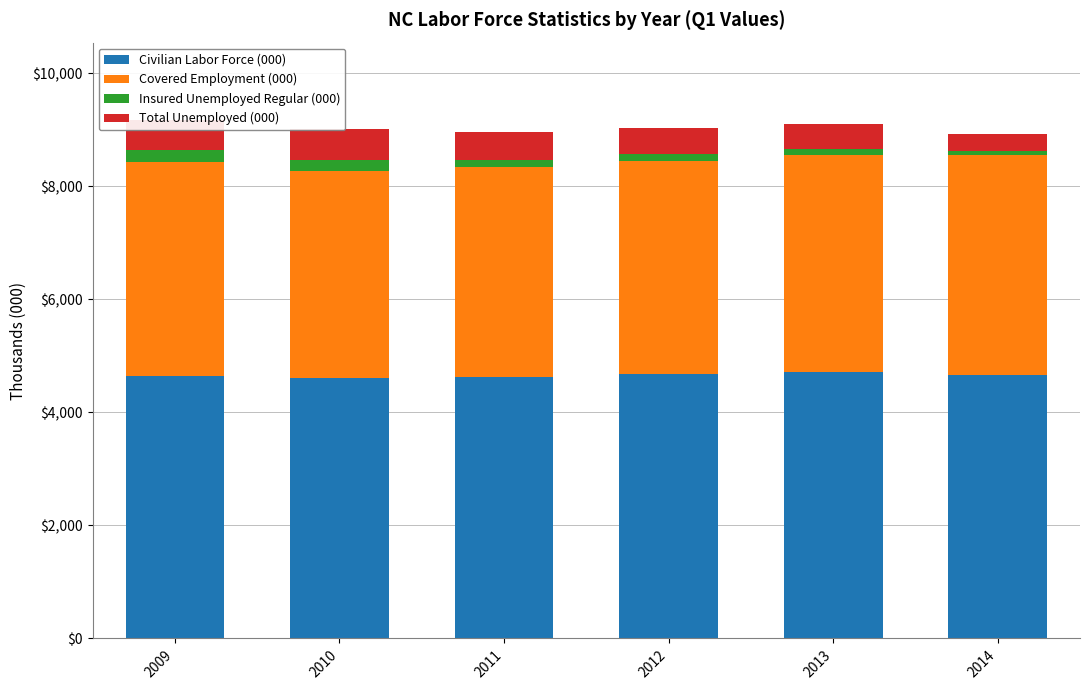

Reading left to right, what are all the values shown in this chart?

Civilian Labor Force (000): 2009=4641.0	2010=4613.0	2011=4628.0	2012=4673.0	2013=4723.0	2014=4657.0
Covered Employment (000): 2009=3788.0	2010=3656.0	2011=3709.0	2012=3774.0	2013=3836.0	2014=3899.0
Insured Unemployed Regular (000): 2009=214.7	2010=207.4	2011=136.5	2012=124.0	2013=109.7	2014=69.6
Total Unemployed (000): 2009=526.0	2010=546.0	2011=498.0	2012=463.0	2013=441.0	2014=304.0